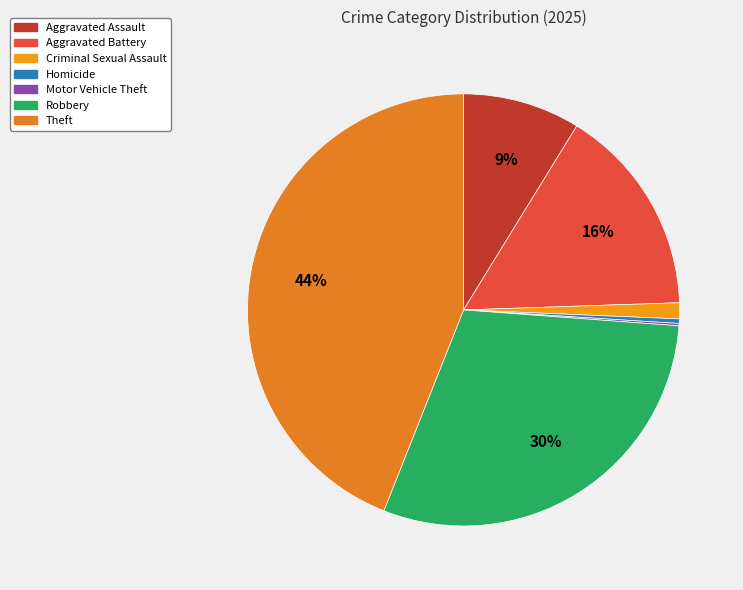

Do Homicide and Motor Vehicle Theft together represent more than half of the pie?

No